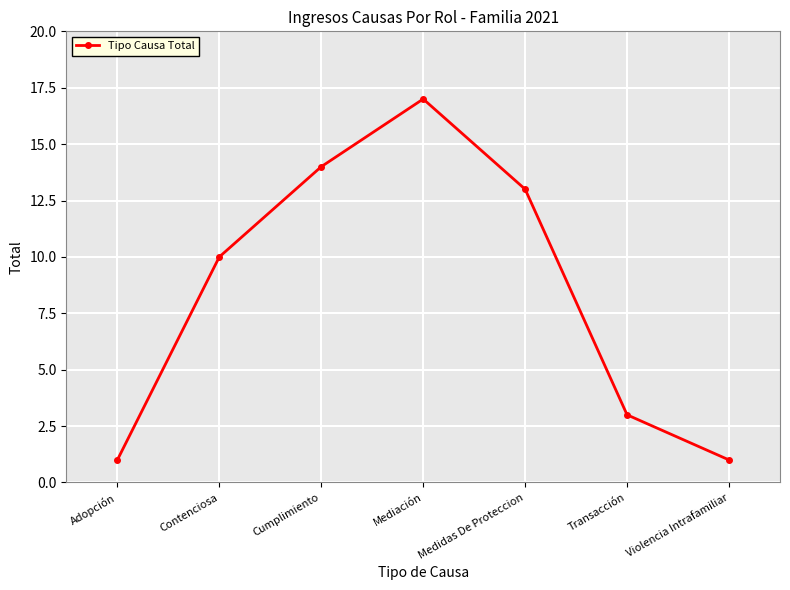

True or false: there are more than 1 points higher than both neighbors.

False